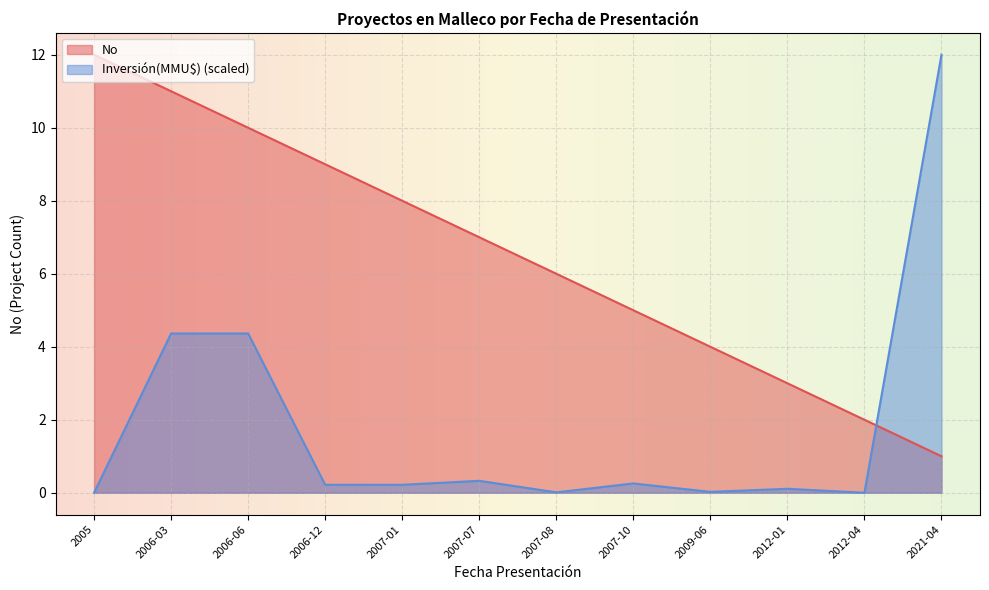

Where is No nearest to the value 6?

2007-08